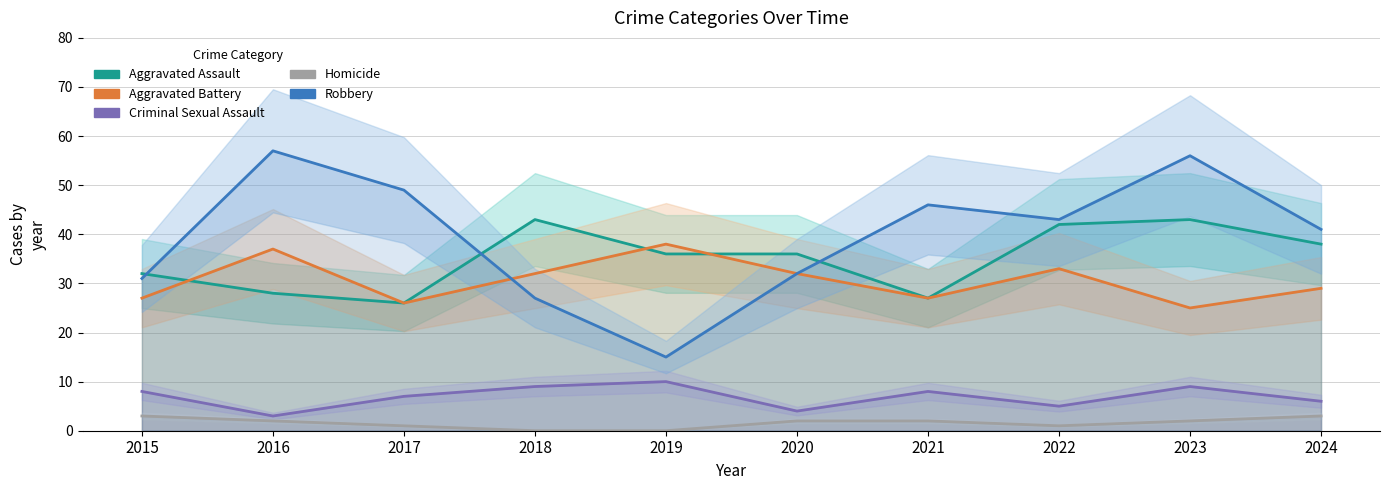

What is the spread (max minus min) of values at 2019?

38